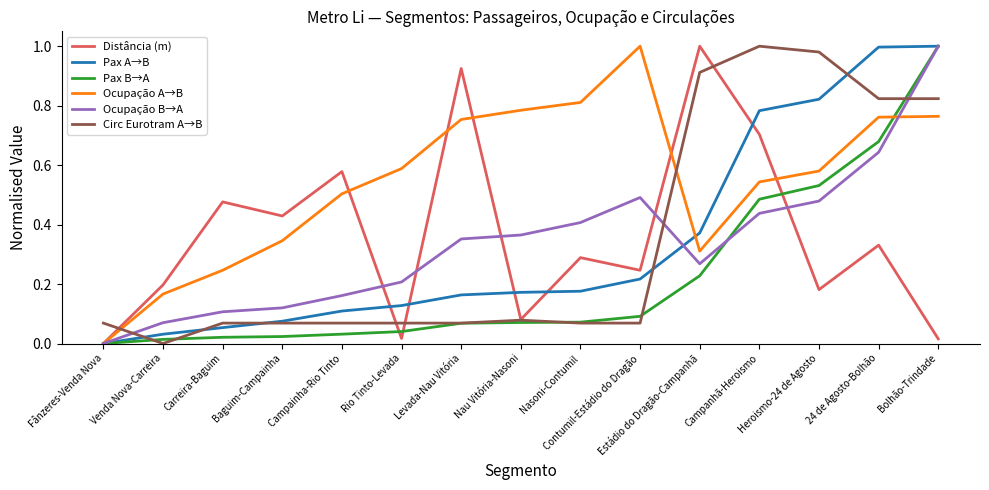

At which category does Distância (m) reach its first local valley?

Baguim-Campainha